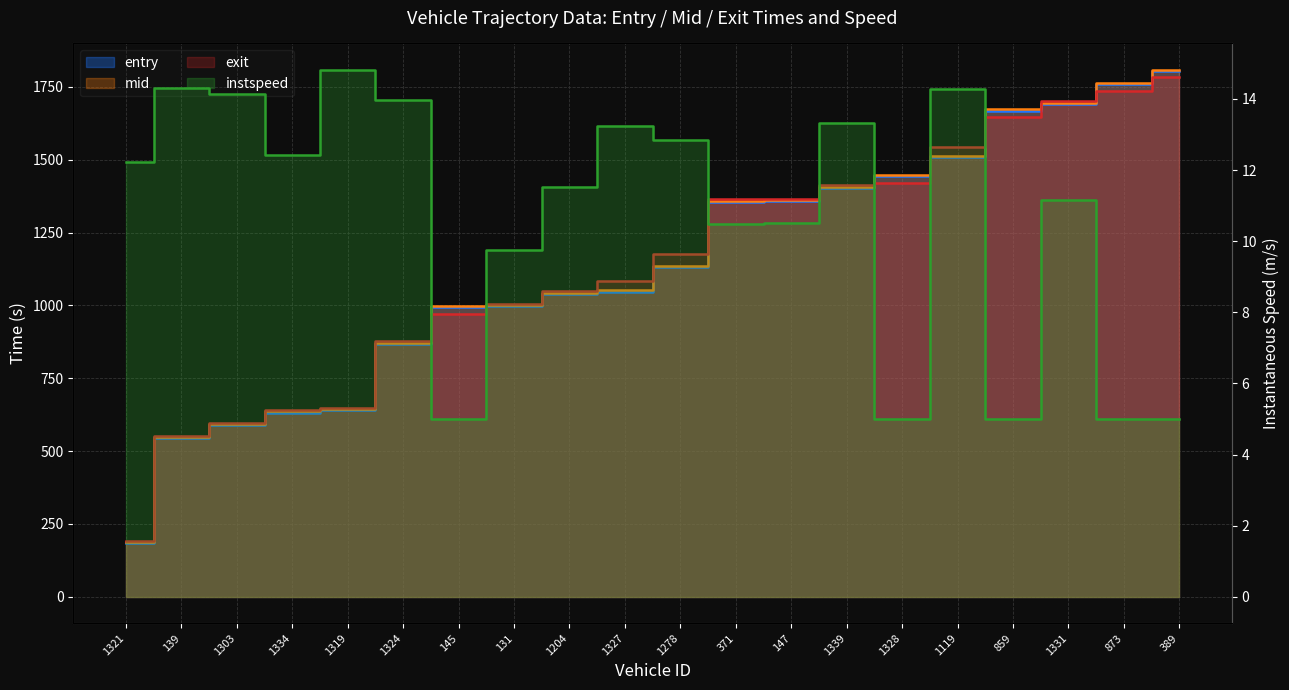

What is the label of the 15th point from the left?

1328